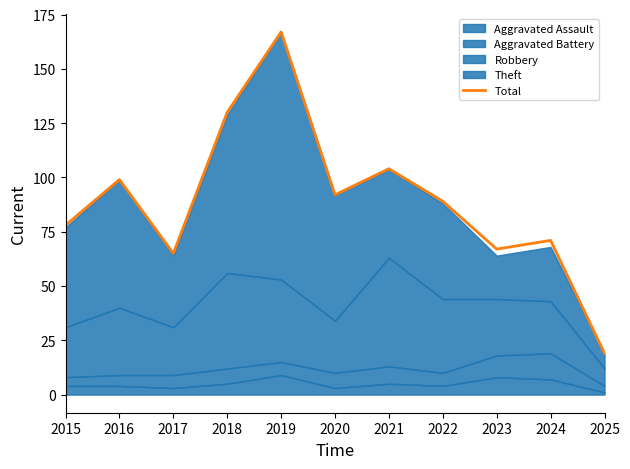

What is the difference between the values at 2015 and 2020?

14